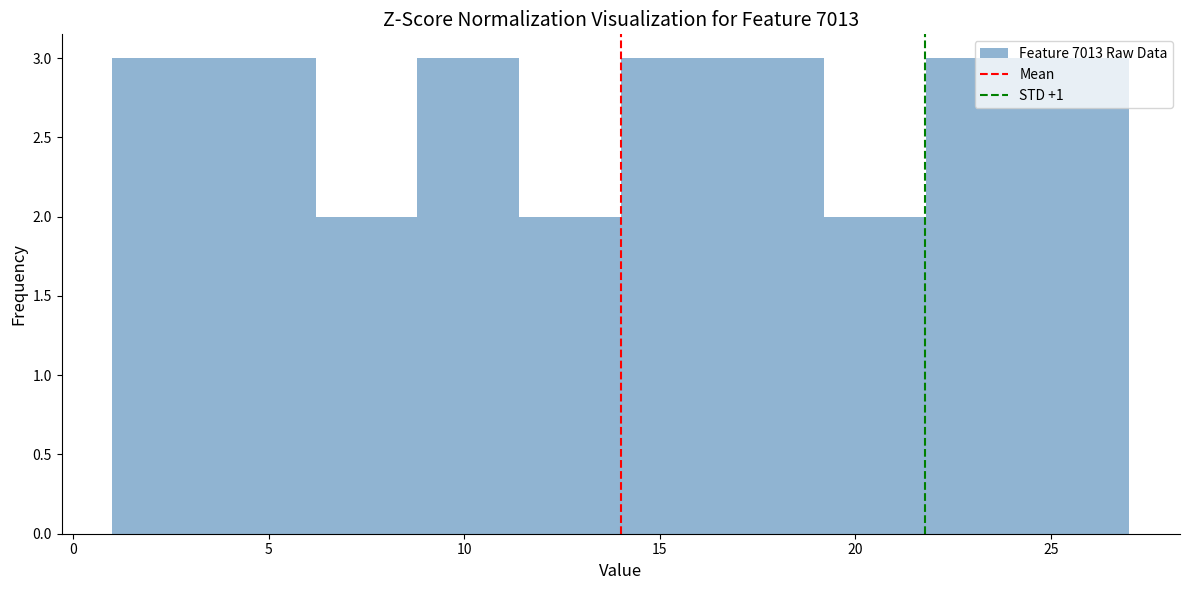

How tall is the bar that spans 24.4 to 27.0 on the x-axis? Neither the bar edges nor the heights are printed on the chart, so give them approximately, as read against the axes.

3